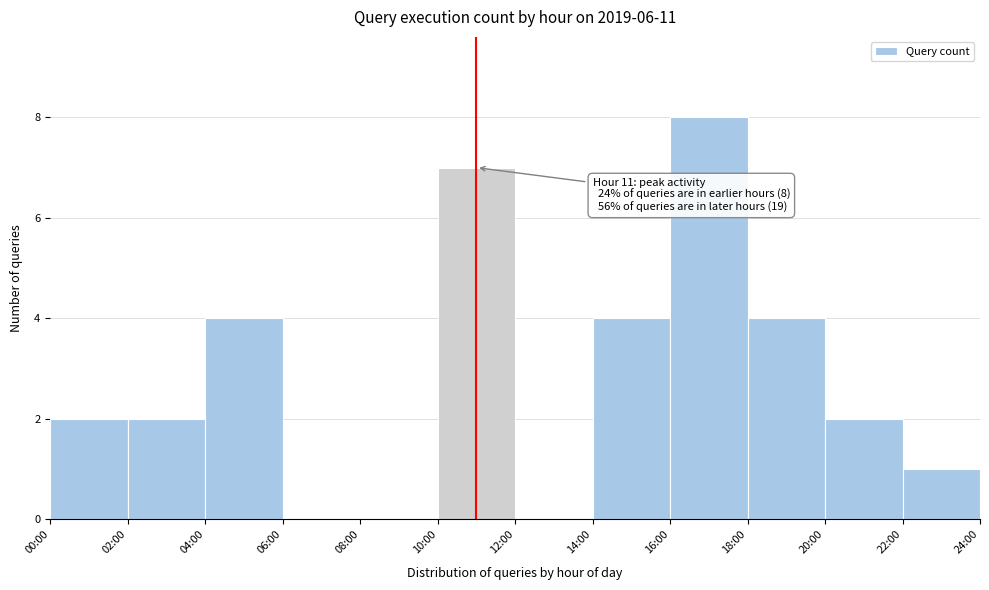

Reading left to right, what are all the values shown in this chart?

00:00=2	02:00=2	04:00=4	06:00=0	08:00=0	10:00=7	12:00=0	14:00=4	16:00=8	18:00=4	20:00=2	22:00=1